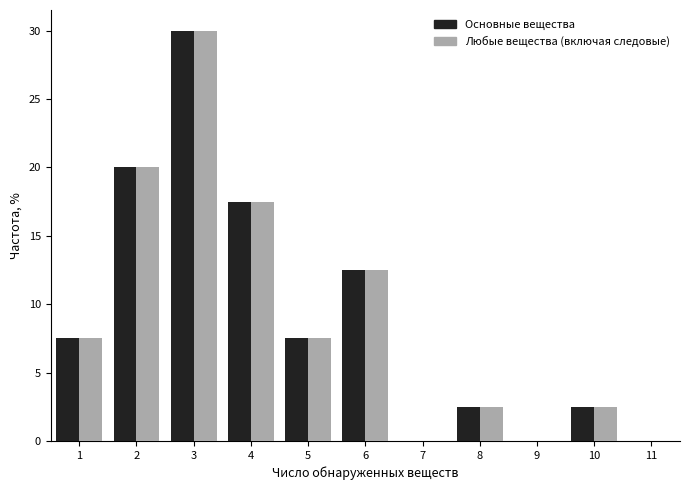

What is the height of the Основные вещества bar covering 3.5 to 4.5 on the x-axis? The values are not printed on the chart, so give them approximately, as read against the axis.

17.5